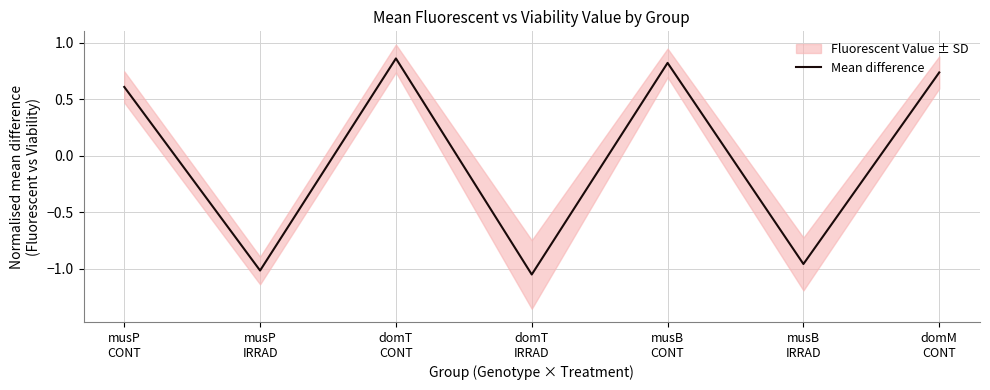

How many distinct data groups are displayed?

1